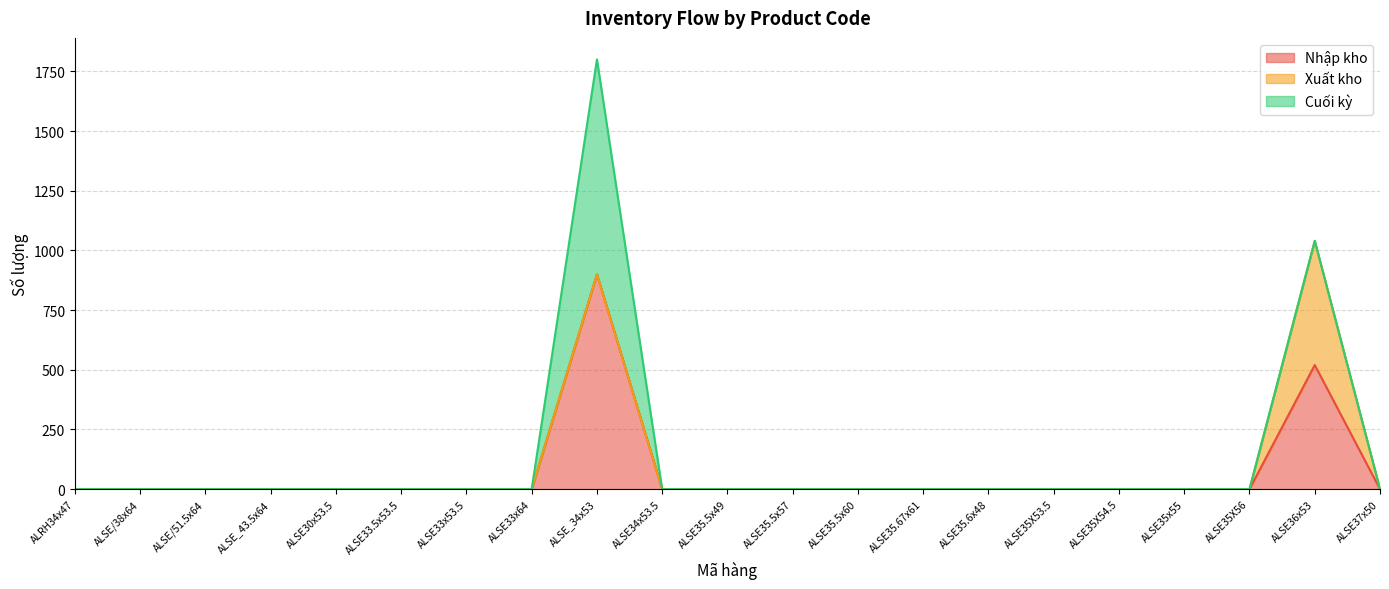

What are all the series names shown in the legend?

Nhập kho, Xuất kho, Cuối kỳ